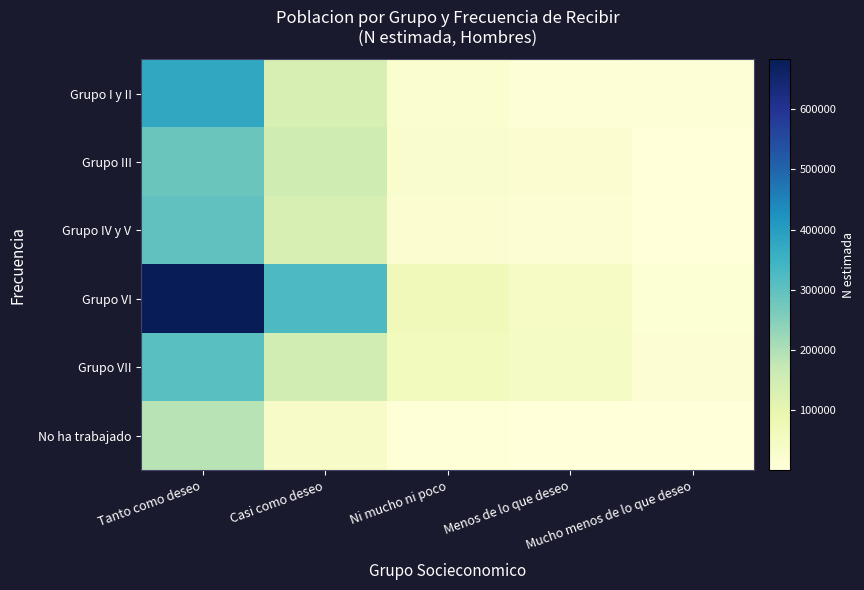

What is the spread (max minus min) of values at Ni mucho ni poco?

63725